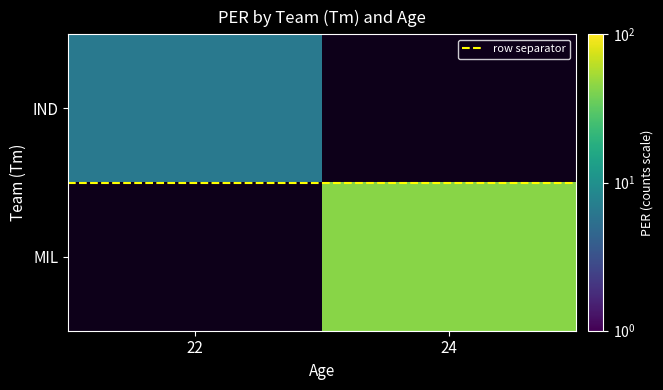

What is the minimum value shown in the chart?

0.5